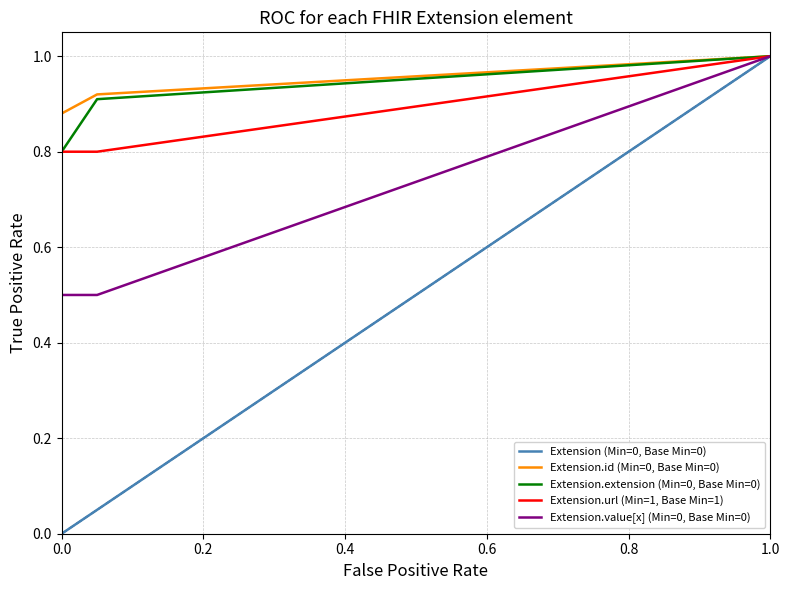

What is the highest value of the Extension.extension (Min=0, Base Min=0) series?

1.0